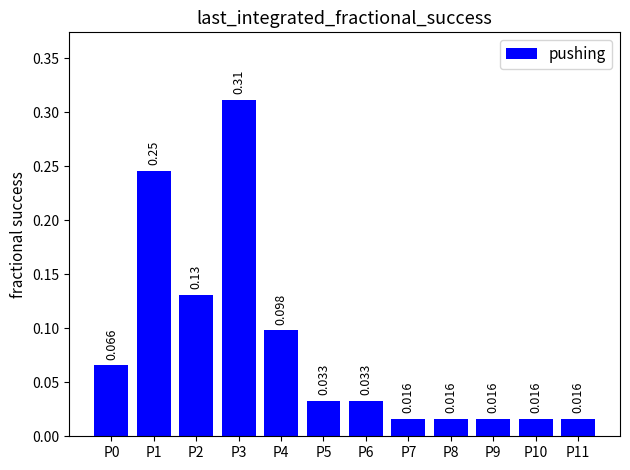

Reading right to left, what are all the values shown in this chart?

0.0	0.0	0.0	0.0	0.0	0.0	0.0	0.1	0.3	0.1	0.2	0.1